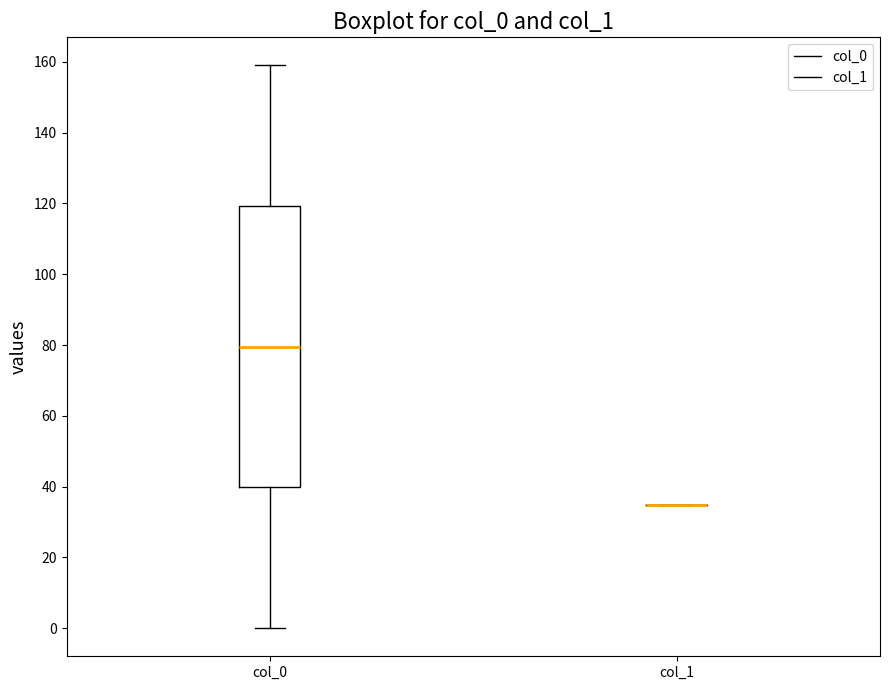

Comparing the boxes themselves (not the whiskers), which one is the tallest?

col_0